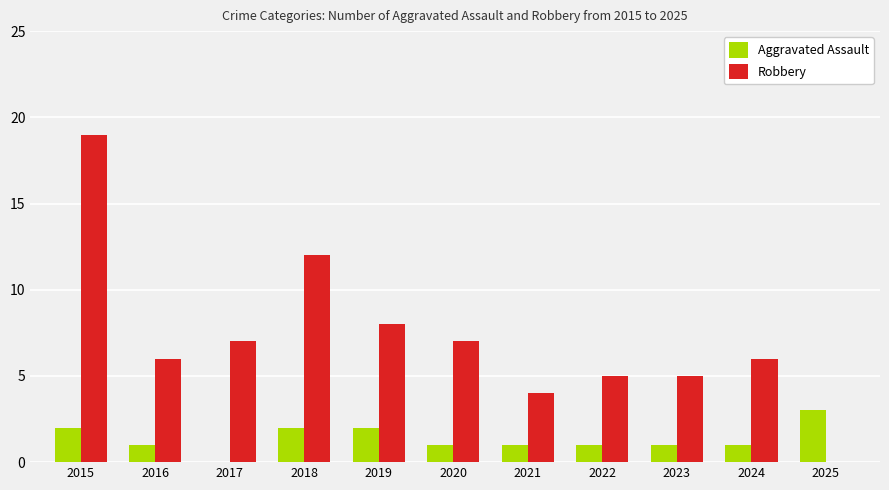

What value does the Robbery series have at 2024, to the nearest 5?

5